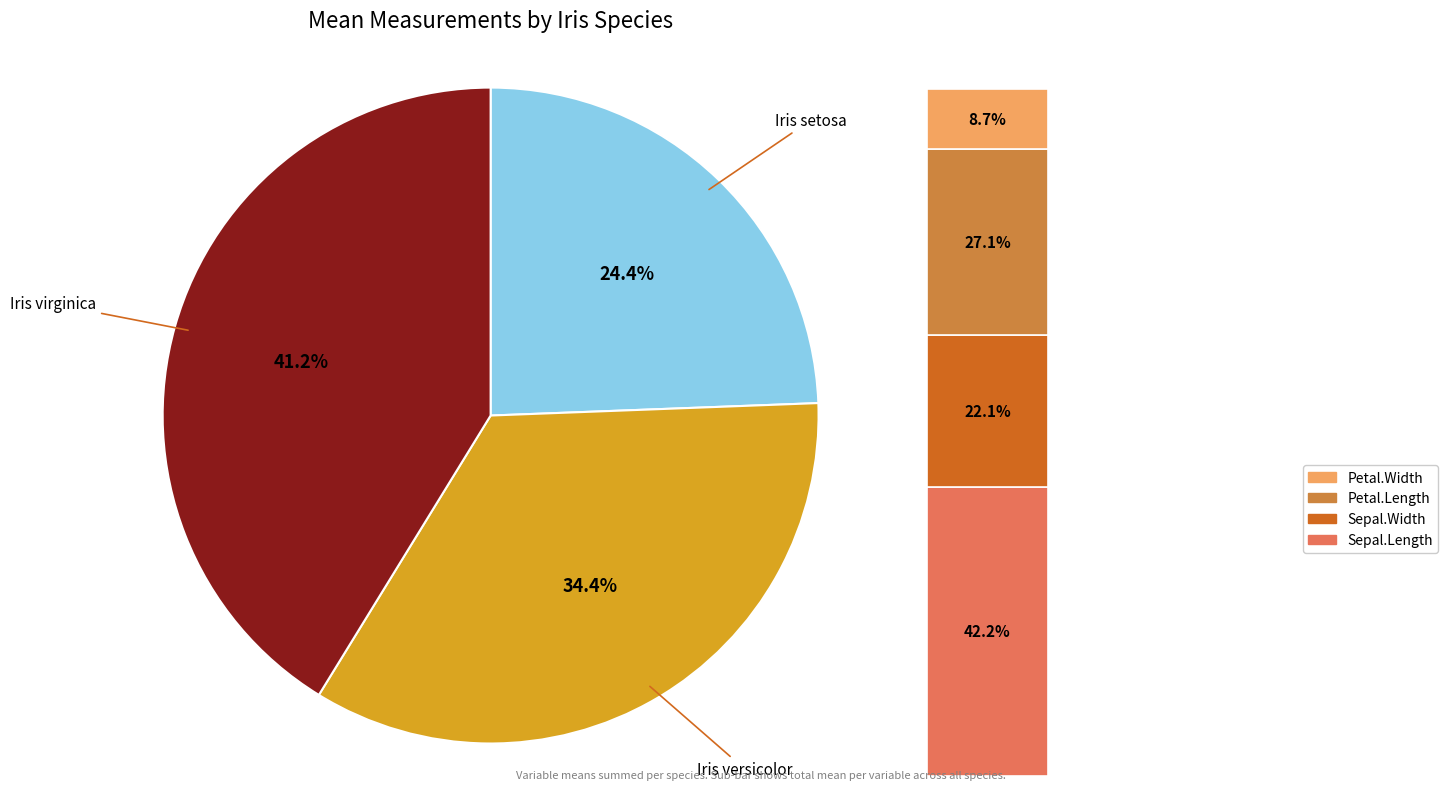

Is there any slice that represents more than half of the pie?

No